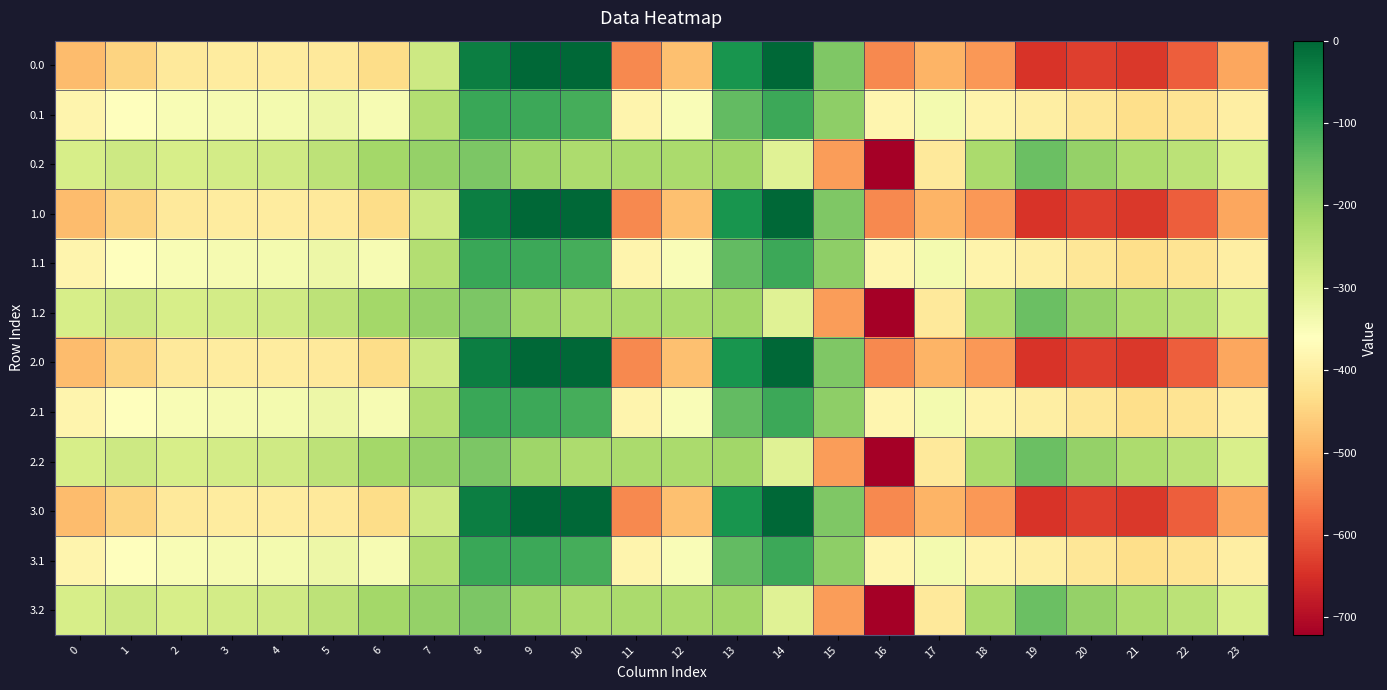

What is the smallest value displayed?

-721.2